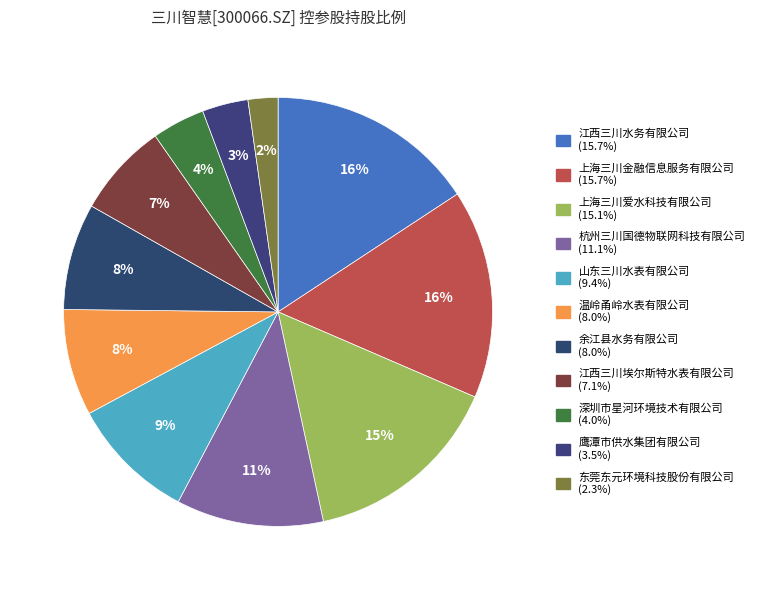

Rank the categories by value from lowest to highest.

东莞东元环境科技股份有限公司, 鹰潭市供水集团有限公司, 深圳市星河环境技术有限公司, 江西三川埃尔斯特水表有限公司, 温岭甬岭水表有限公司, 余江县水务有限公司, 山东三川水表有限公司, 杭州三川国德物联网科技有限公司, 上海三川爱水科技有限公司, 江西三川水务有限公司, 上海三川金融信息服务有限公司